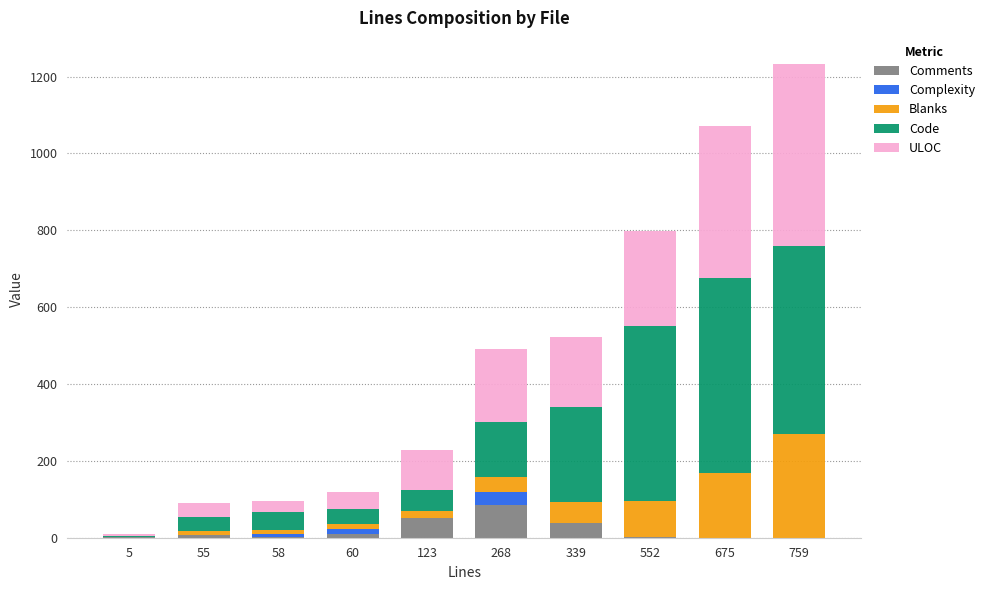

What is the sum of all Comments values?

194